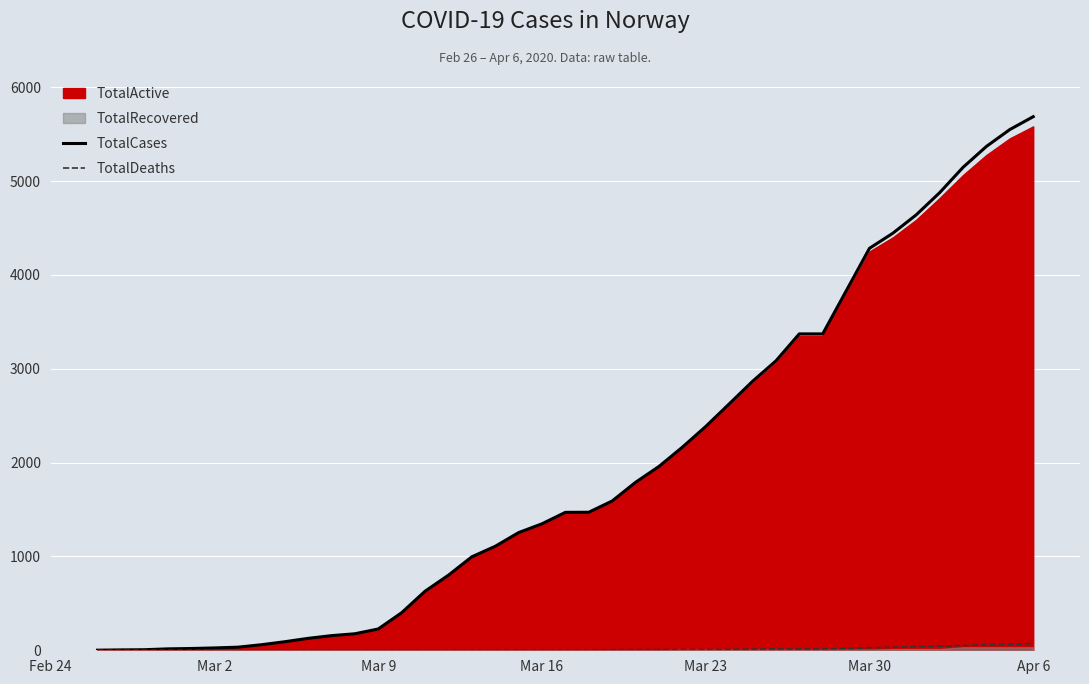

What is the maximum value for TotalCases?

5687